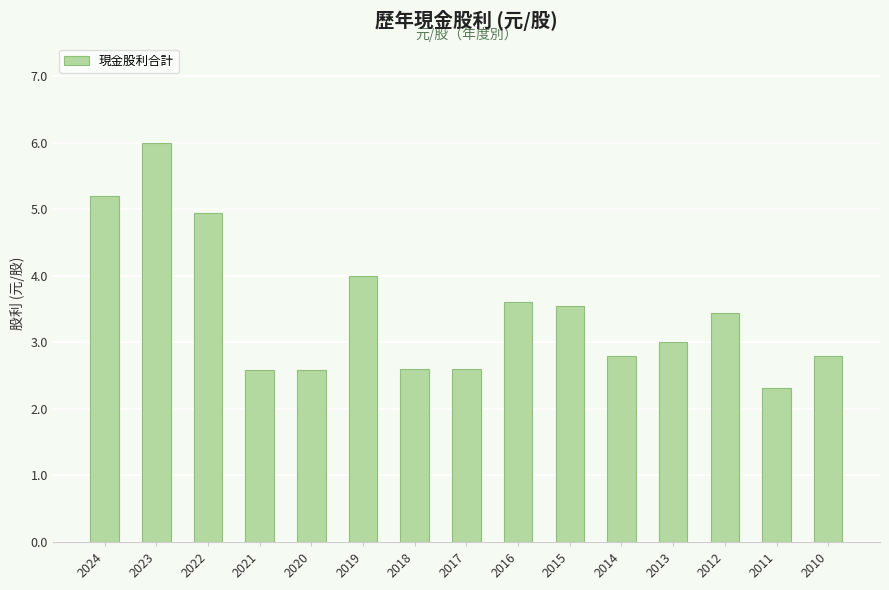

Is it true that the value at 2016 is 3.6?

True